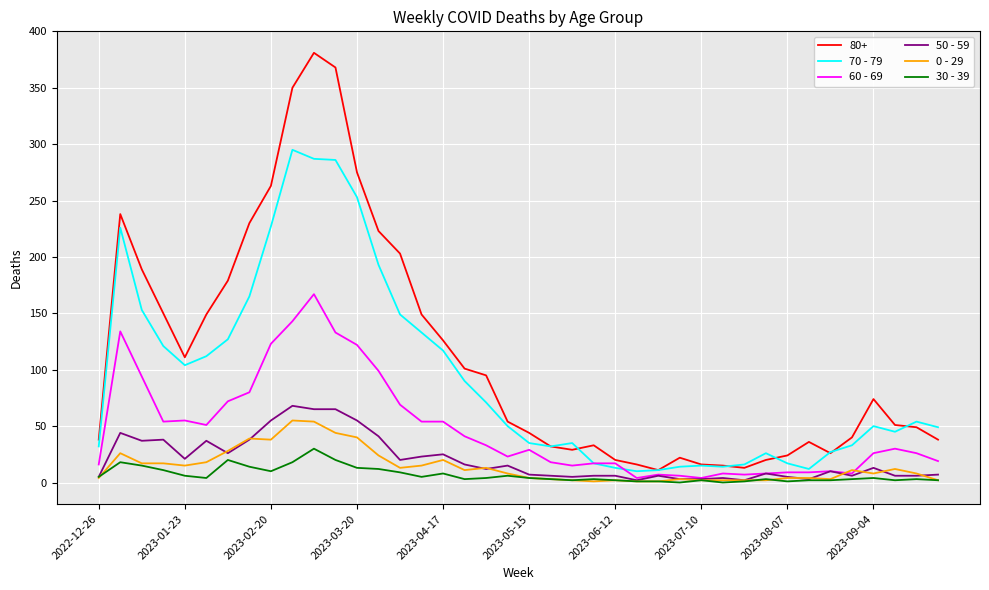

True or false: 30 - 39 and 70 - 79 intersect in this chart.

False